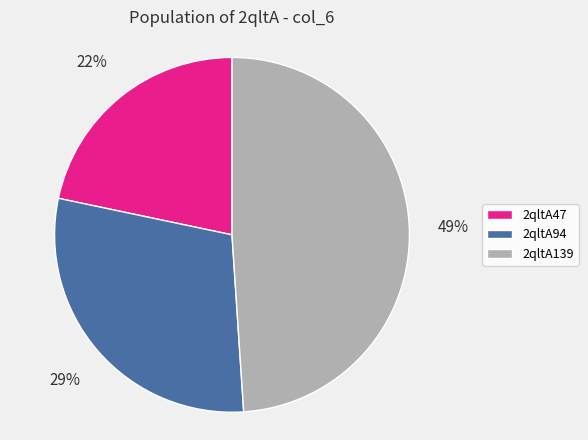

How many slices are in this pie chart?

3